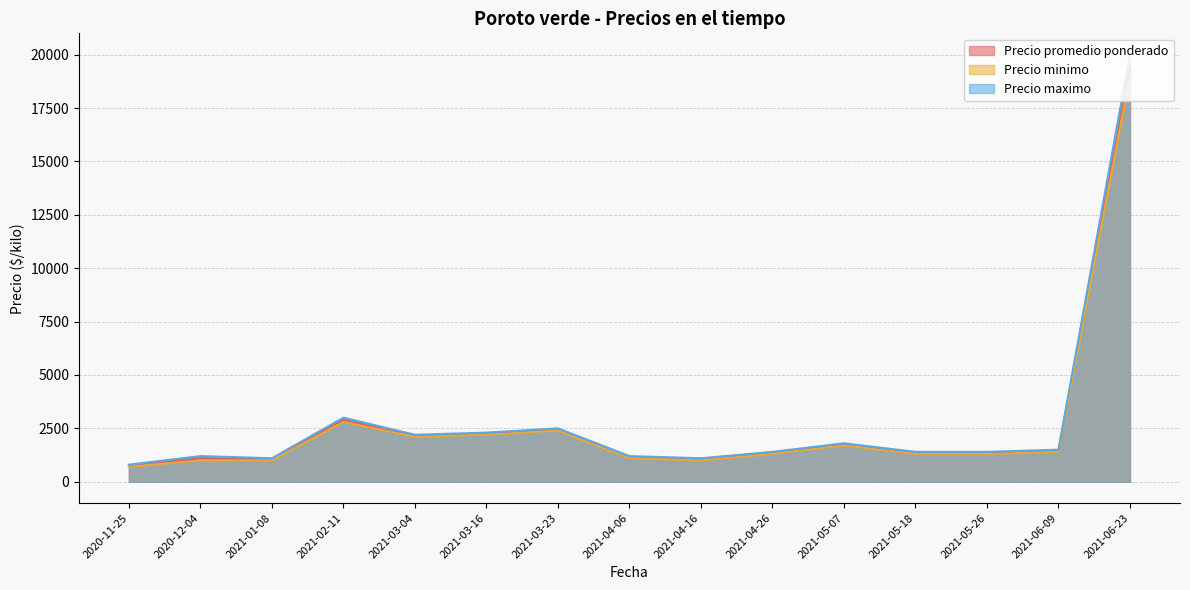

Where is Precio promedio ponderado nearest to the value 10062?

2021-02-11